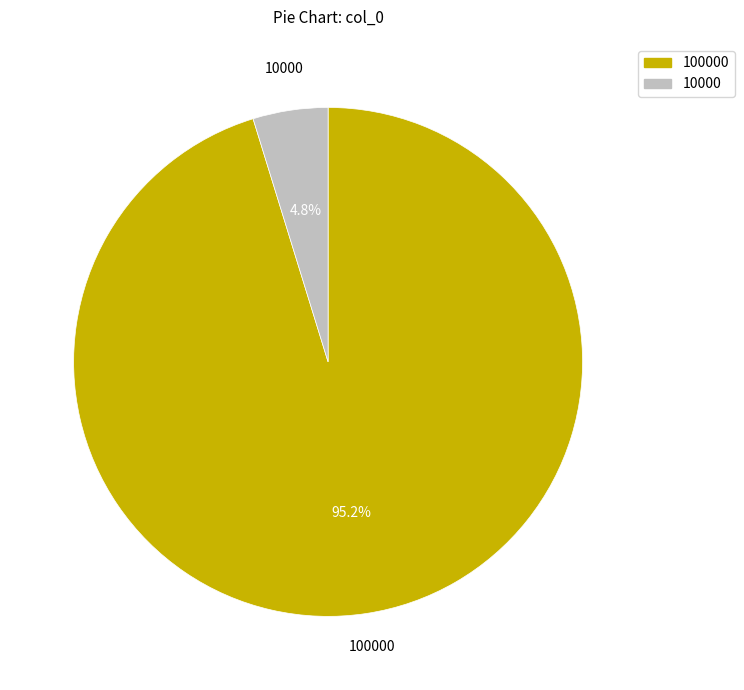

What percentage is the 100000 slice, to the nearest percent?

95%